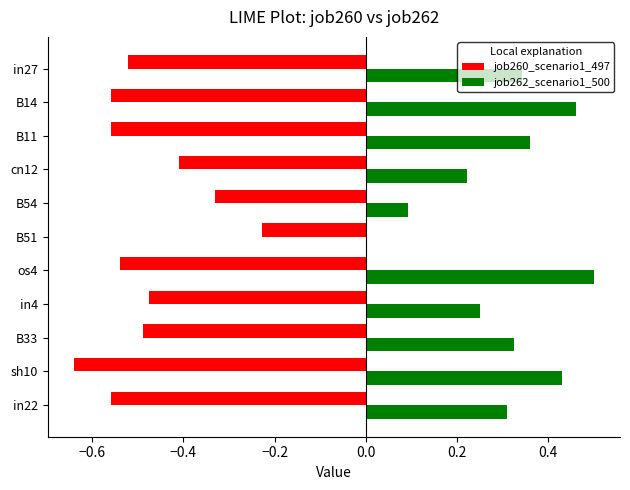

What is the sum of all job260_scenario1_497 values?

-5.3